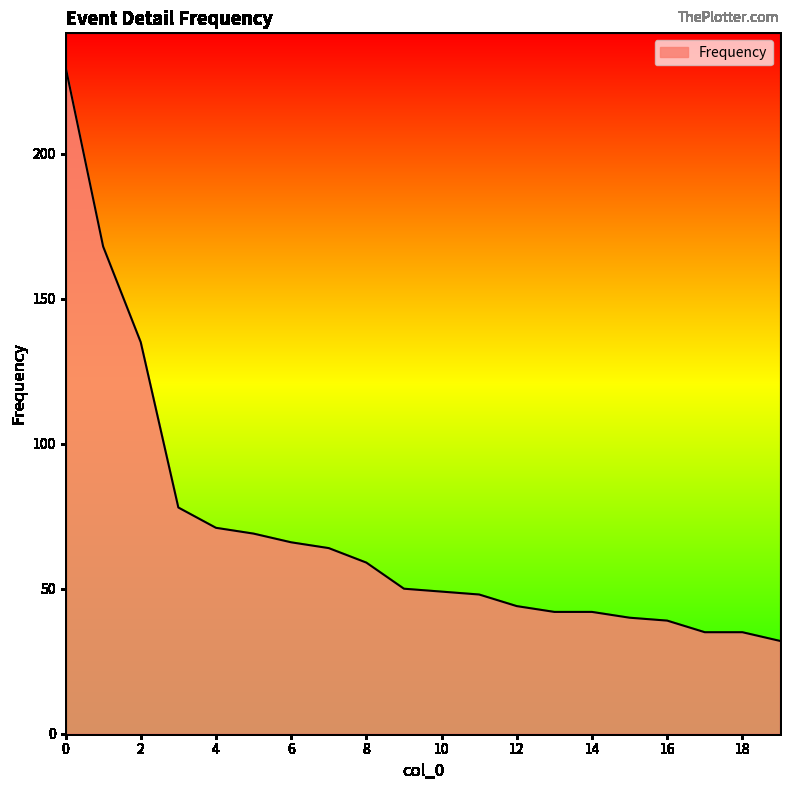

What is the minimum value shown in the chart?

32